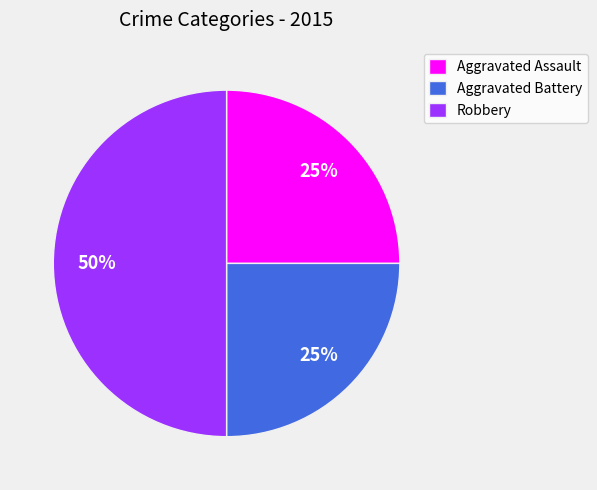

Is it true that Aggravated Assault is 25% of the pie?

True